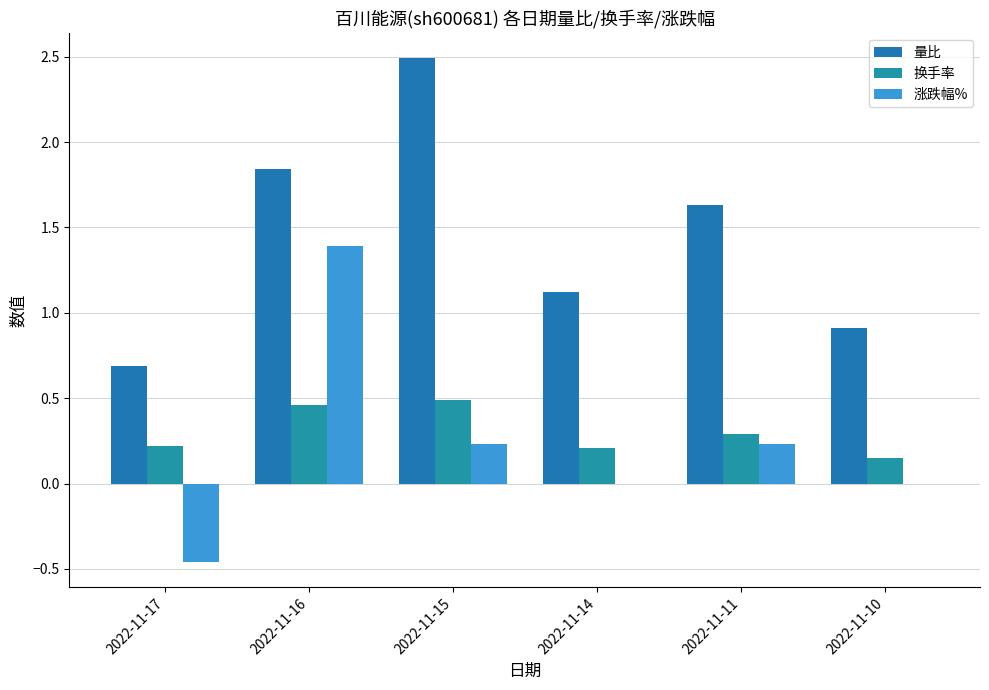

Are the bars horizontal?

No